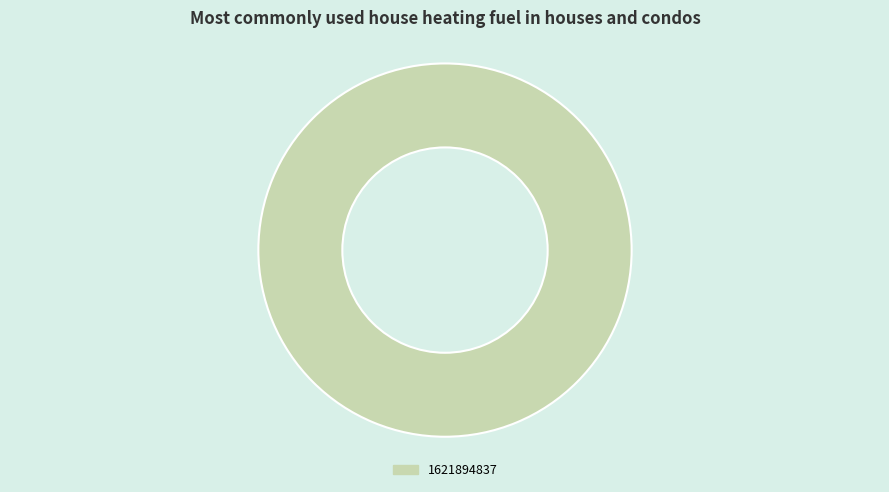

Does any single category account for the majority?

Yes